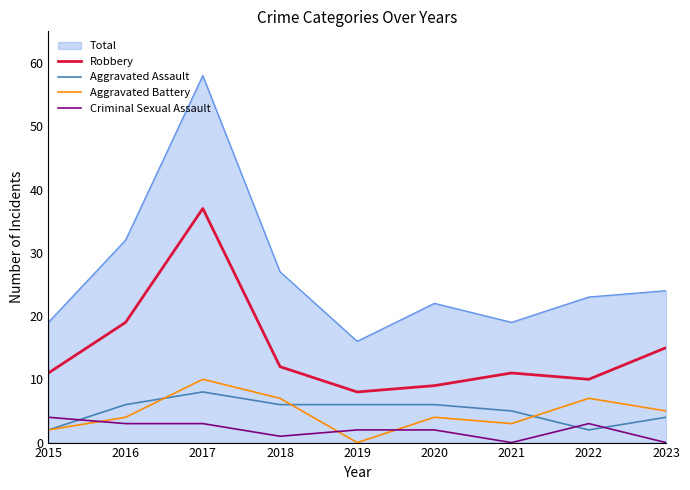

What is the difference between the highest and lowest values at 2019?

16